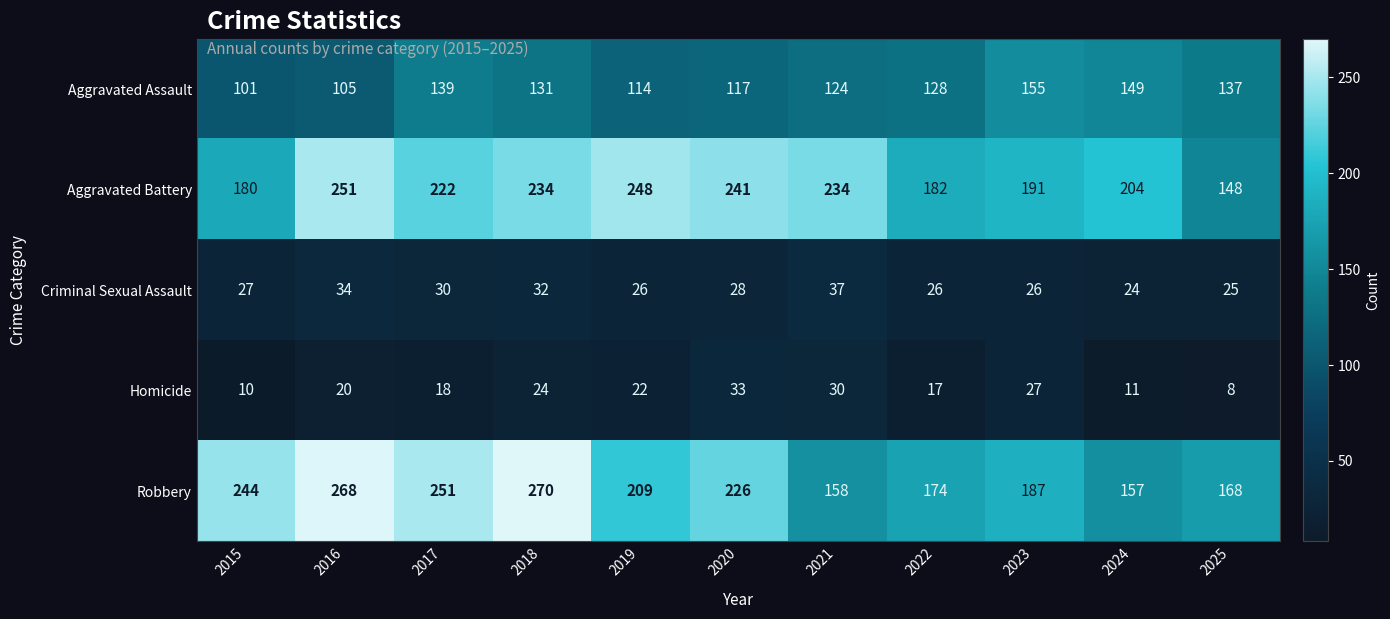

Is it true that Aggravated Assault equals 236 at 2025?

False